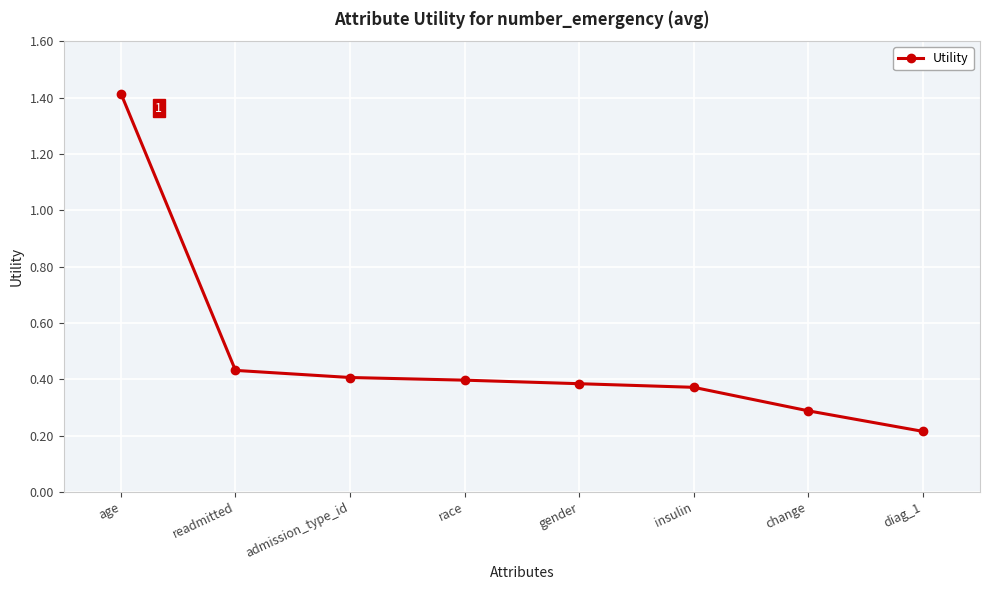

What is the sum of all values?

3.9